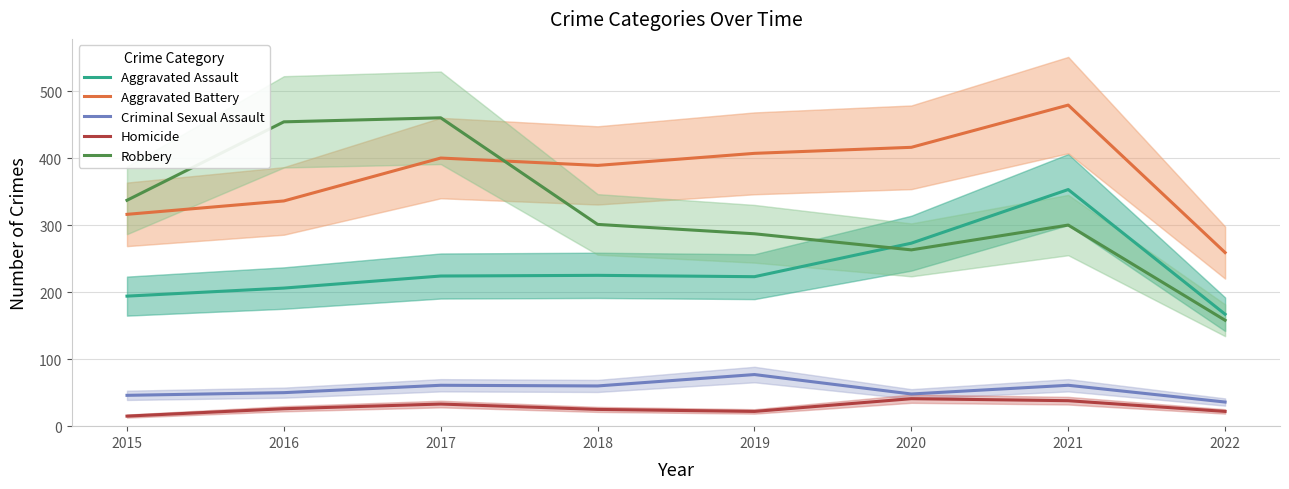

True or false: Aggravated Battery and Aggravated Assault cross at least once.

False